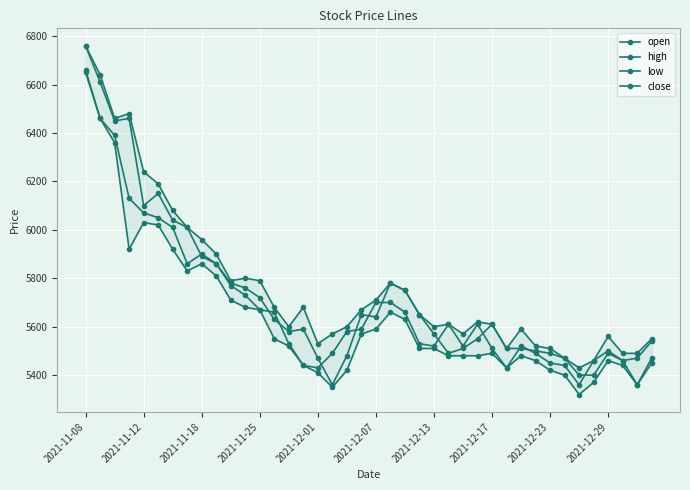

What is the difference between the maximum and minimum values in the close series?

1300